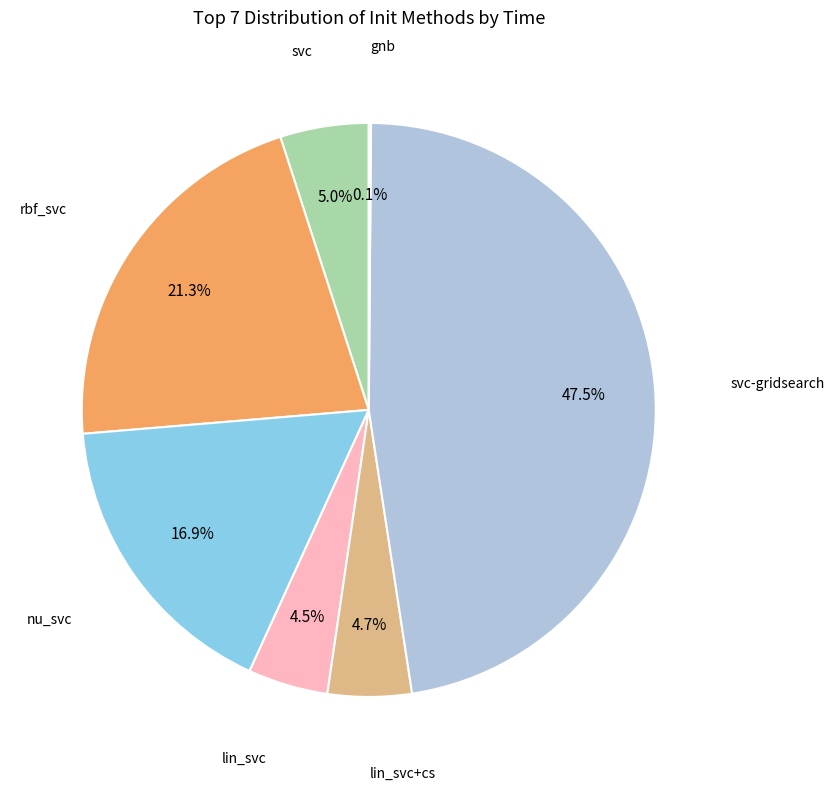

Is there any slice that represents more than half of the pie?

No